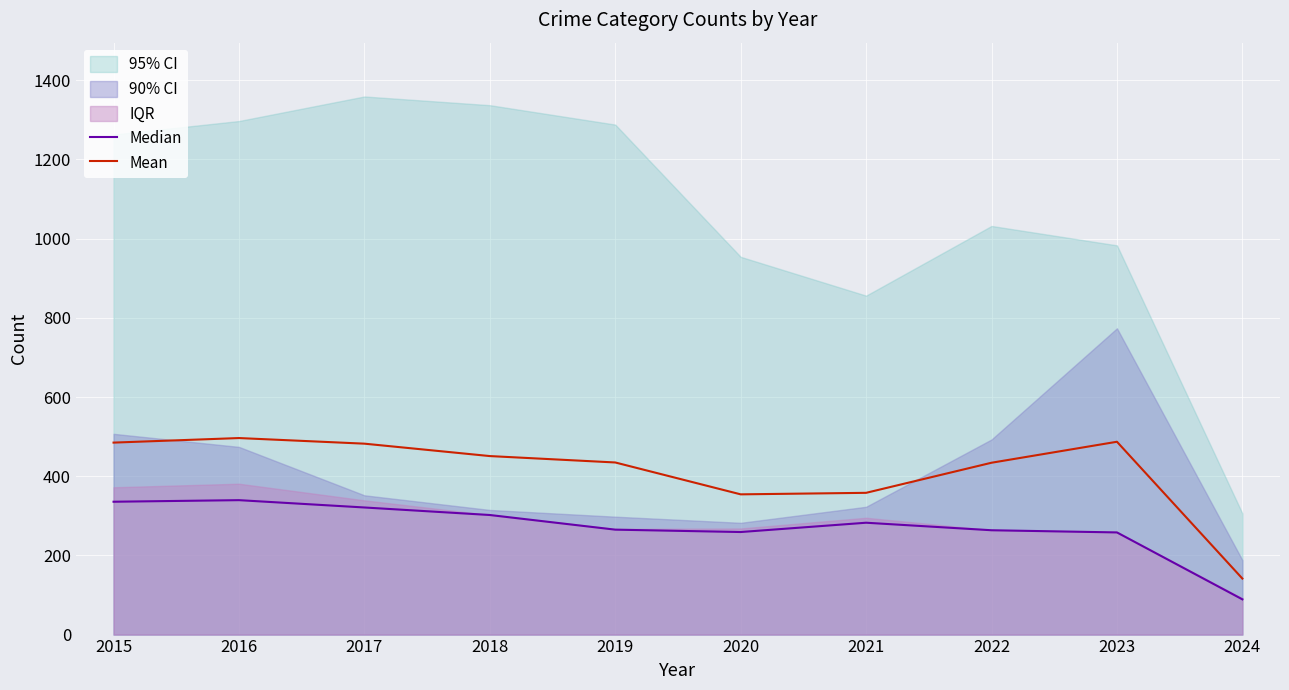

At which label does Median first exceed 282?

2015